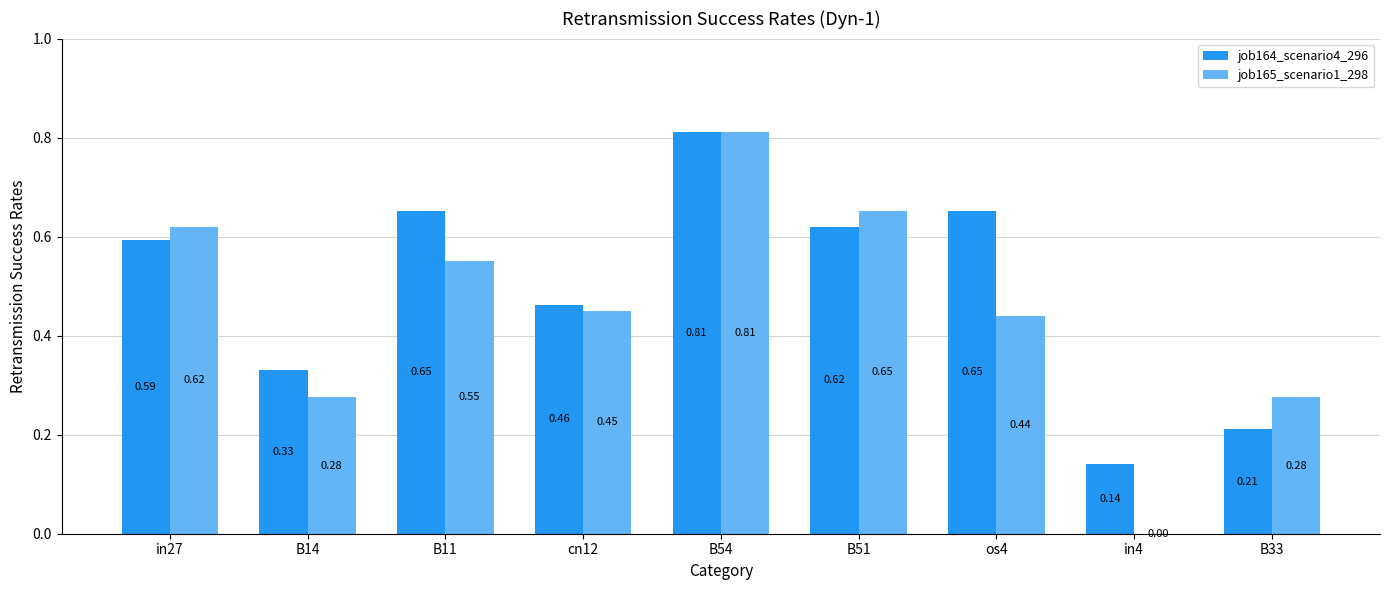

What is the sum of all job165_scenario1_298 values?

4.1